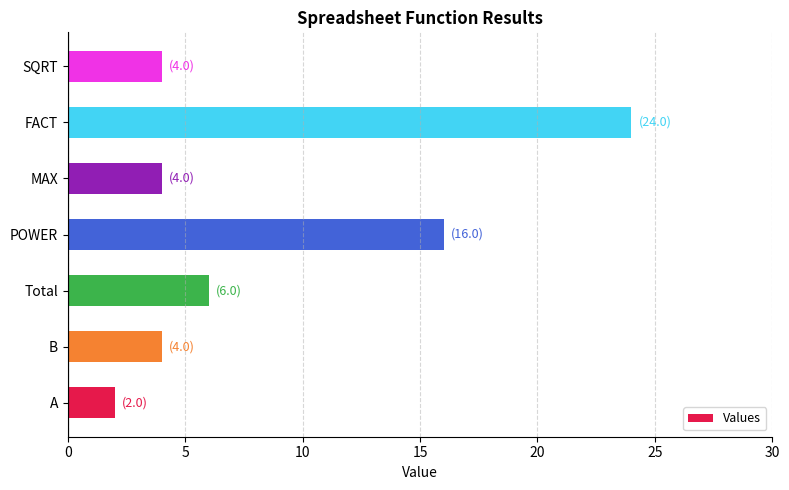

What is the difference between the second highest and second lowest values?

12